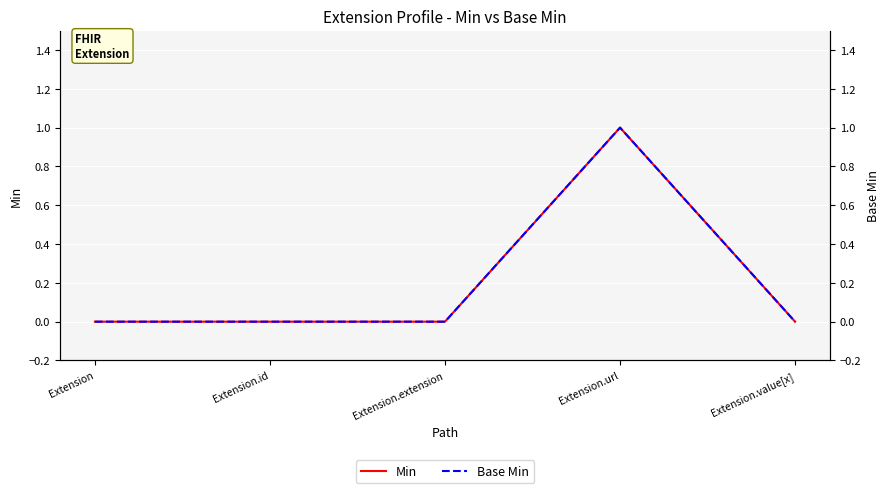

Reading left to right, list all the values displayed in this chart.

Min: Extension=0	Extension.id=0	Extension.extension=0	Extension.url=1	Extension.value[x]=0
Base Min: Extension=0	Extension.id=0	Extension.extension=0	Extension.url=1	Extension.value[x]=0